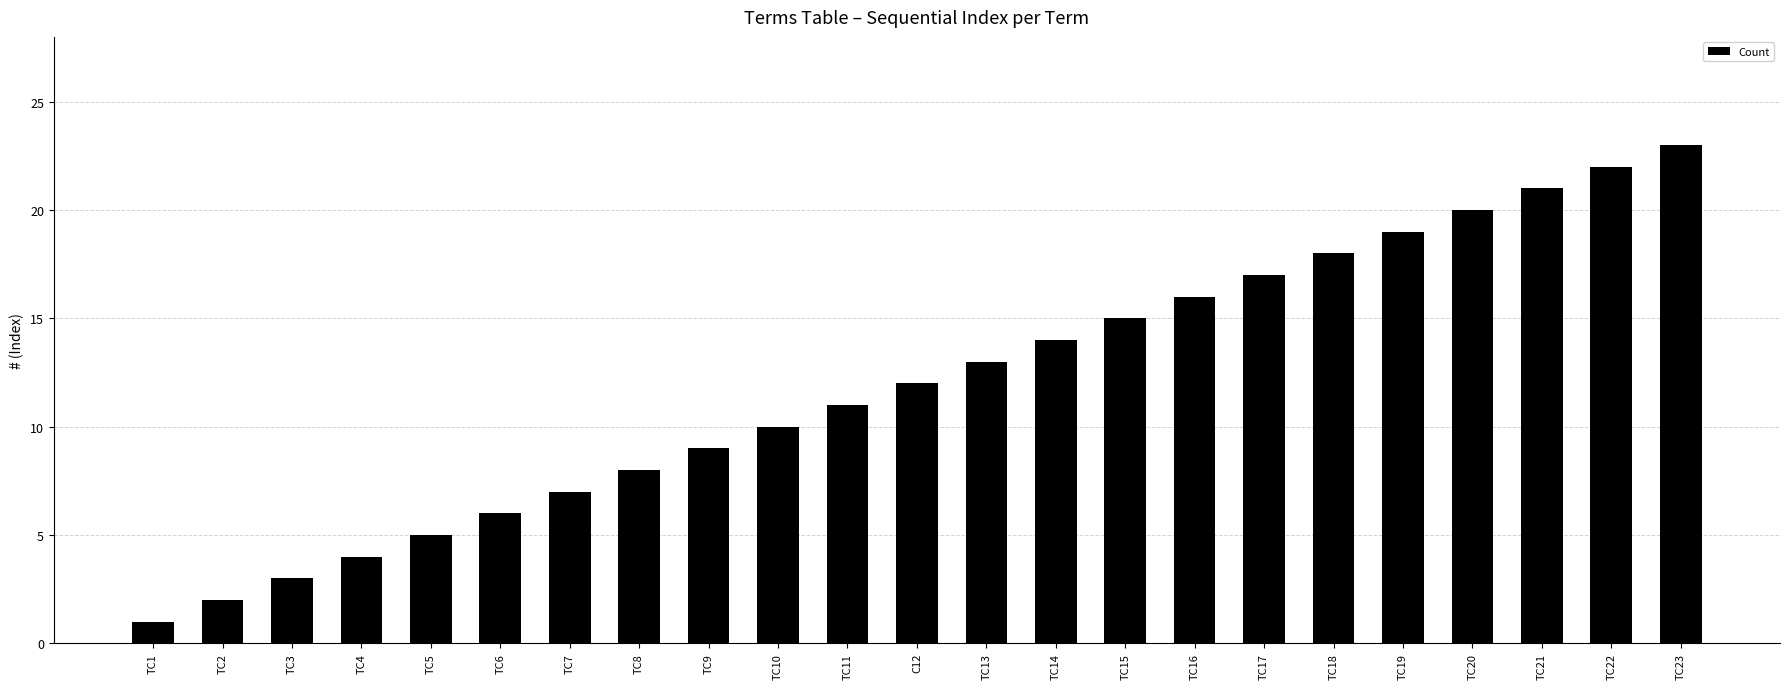

Reading left to right, transcribe all the data shown in this chart.

1	2	3	4	5	6	7	8	9	10	11	12	13	14	15	16	17	18	19	20	21	22	23